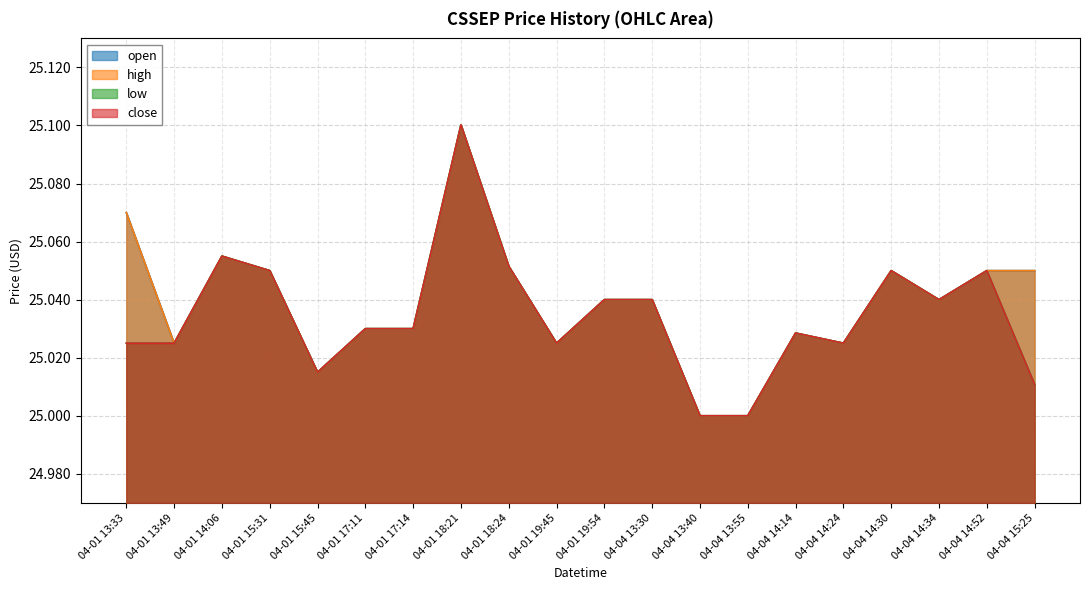

Rank the series by their maximum value, from highest to lowest.

close, high, low, open